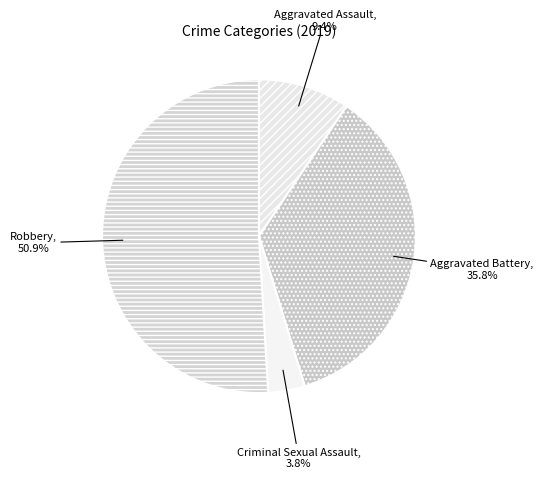

Do Aggravated Assault and Aggravated Battery together represent more than half of the pie?

No